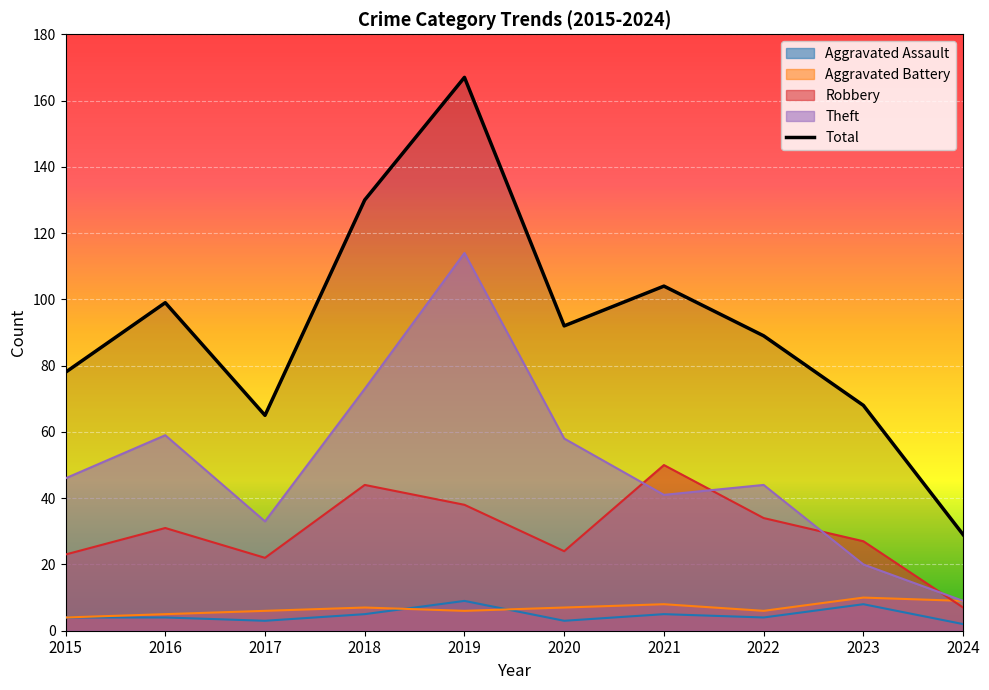

Which label corresponds to the smallest value in the chart?

2024